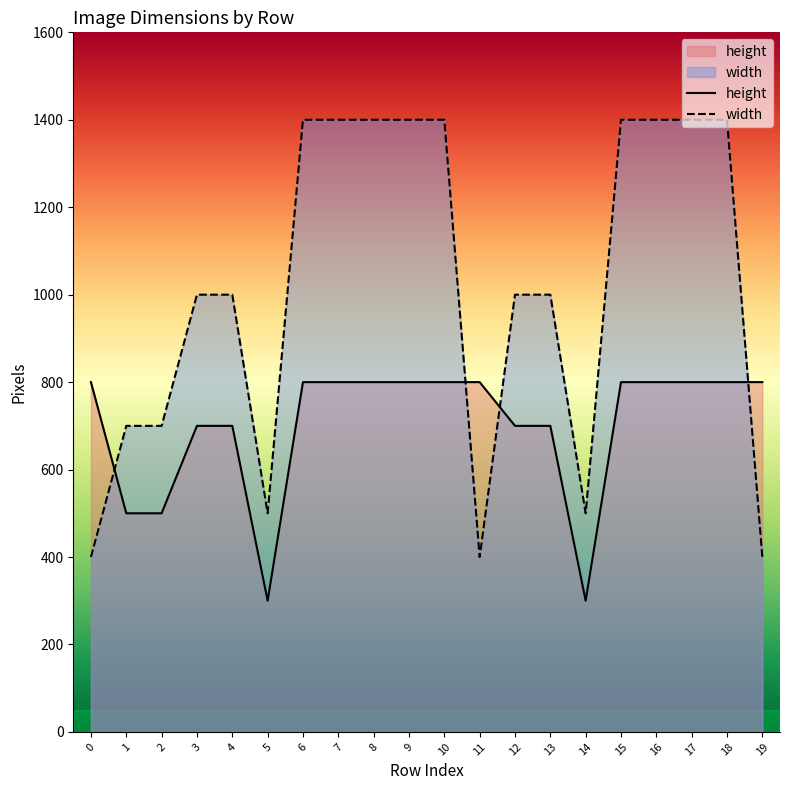

At which category is the sum across all series the highest?

6